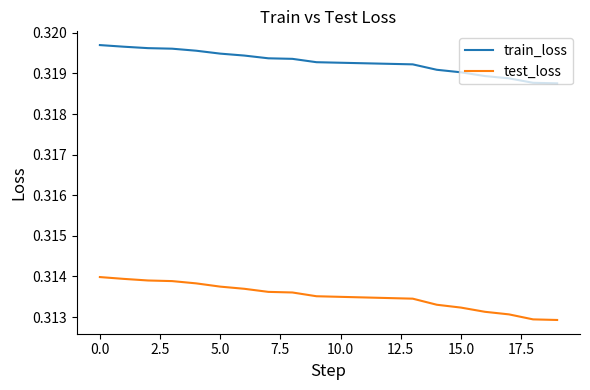

Which series has the largest range (max minus min)?

test_loss